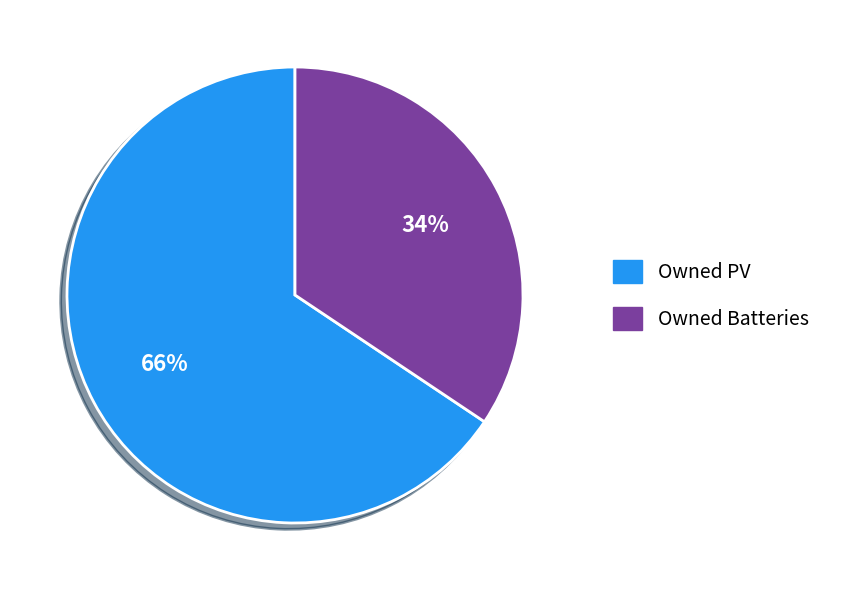

Is there a majority slice in this chart?

Yes